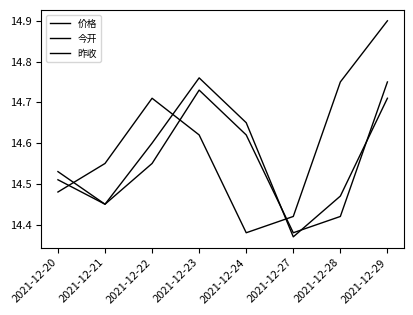

How many lines are shown in the chart?

3